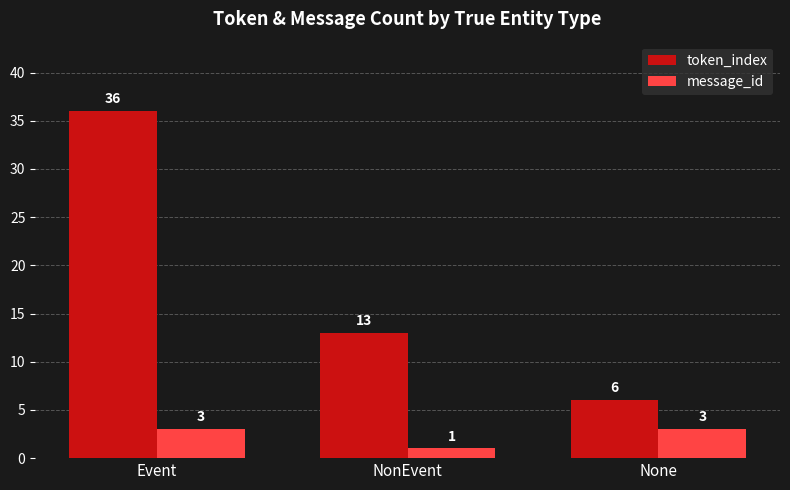

Reading left to right, list all the values displayed in this chart.

token_index: Event=36	NonEvent=13	None=6
message_id: Event=3	NonEvent=1	None=3